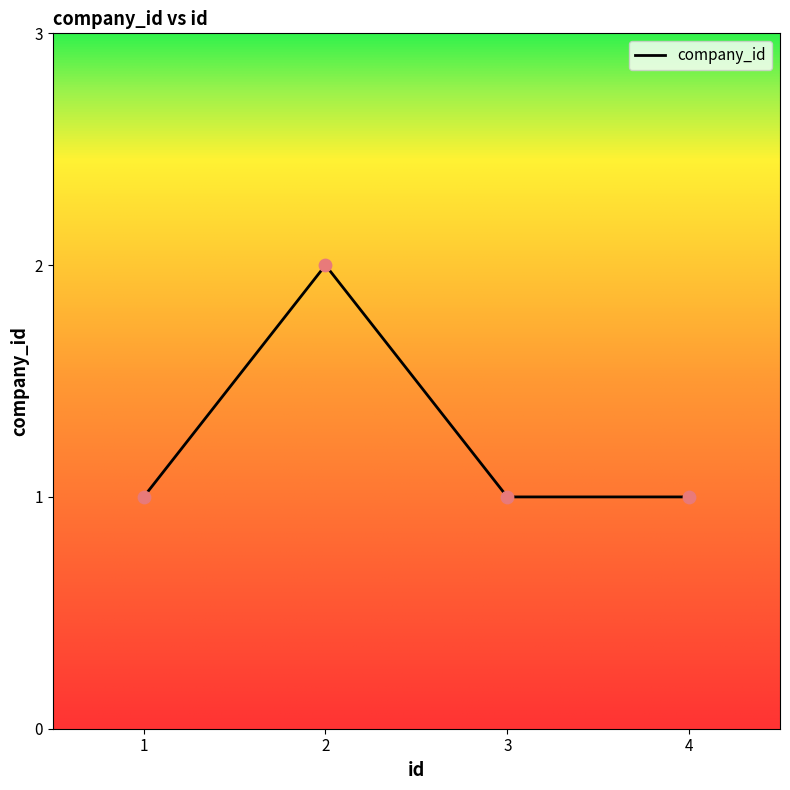

Between 2 and 4, which is larger?

2